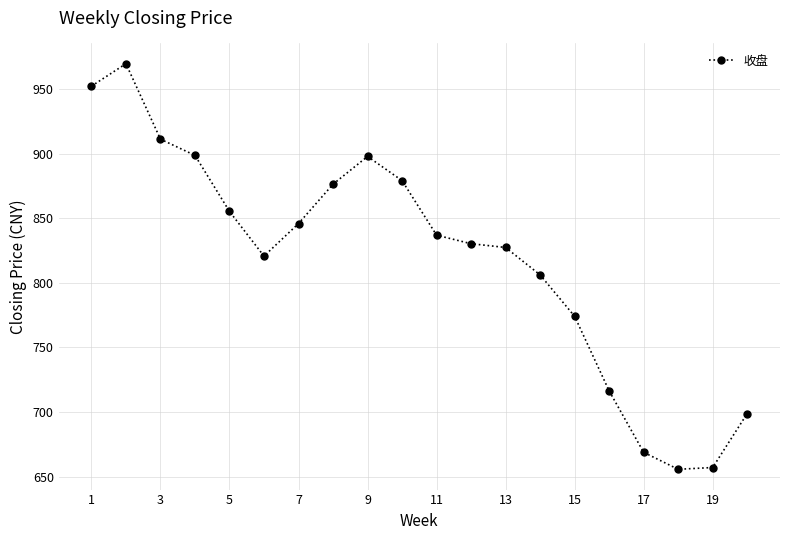

What is the maximum value shown in the chart?

969.5